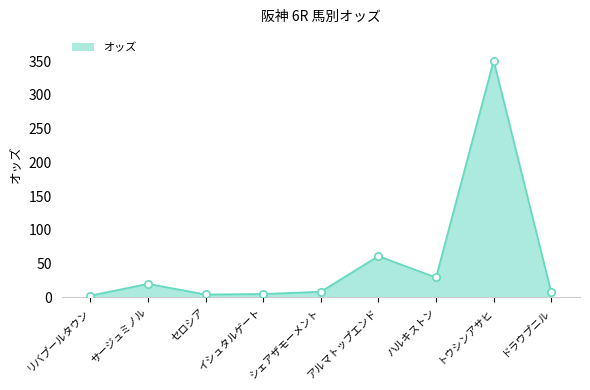

What is the change in value from セロシア to イシュタルゲート?

+0.8